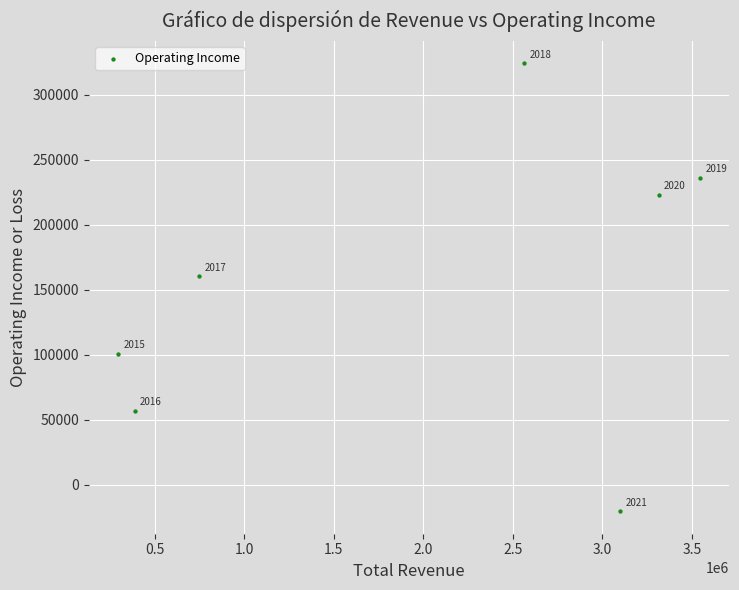

What is the range of X values (max minus min)?

3250700